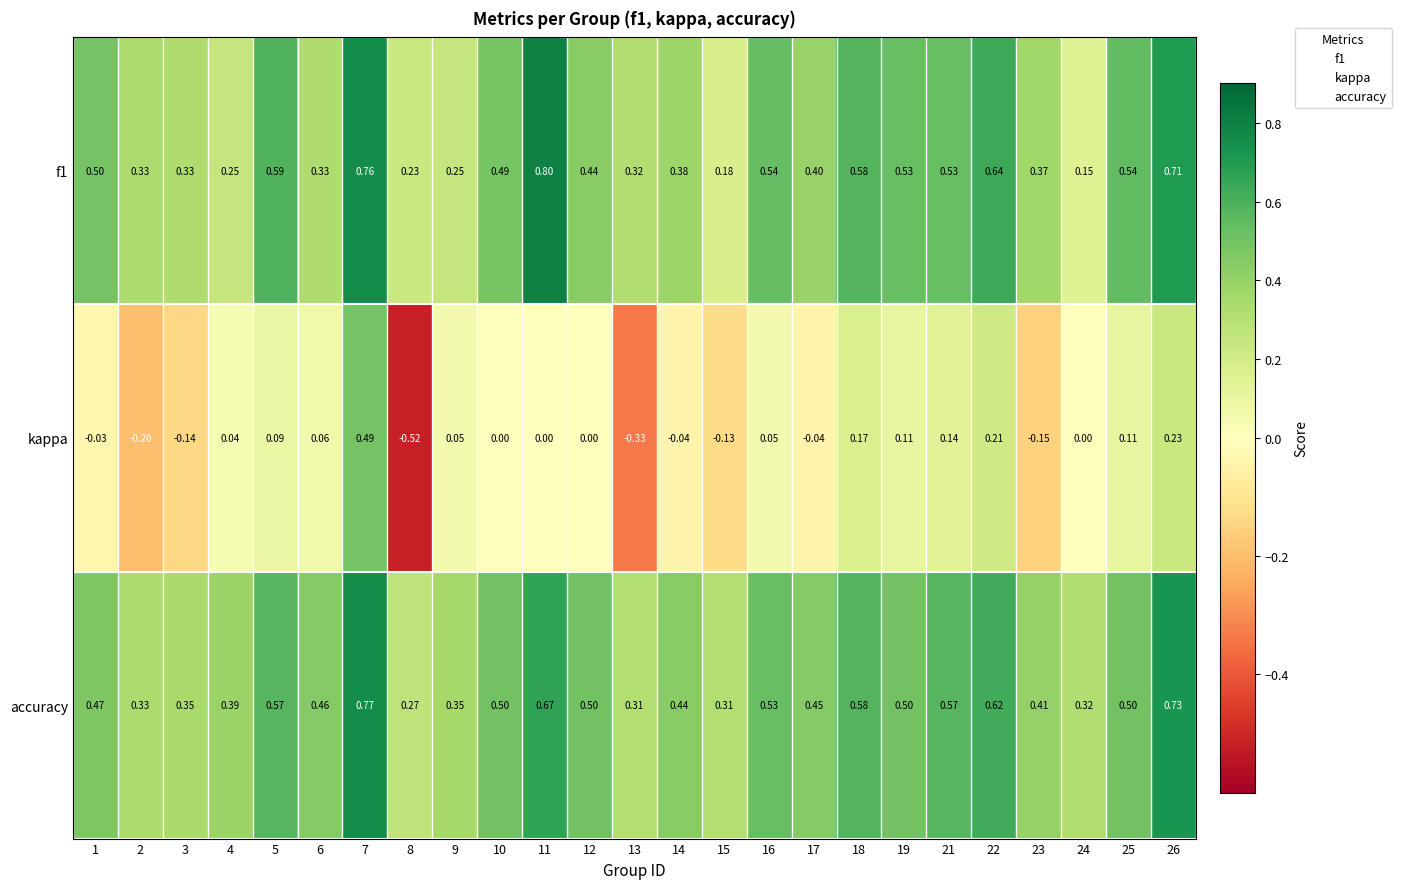

Is the value of f1 at 7 greater than the value of accuracy at 19?

Yes